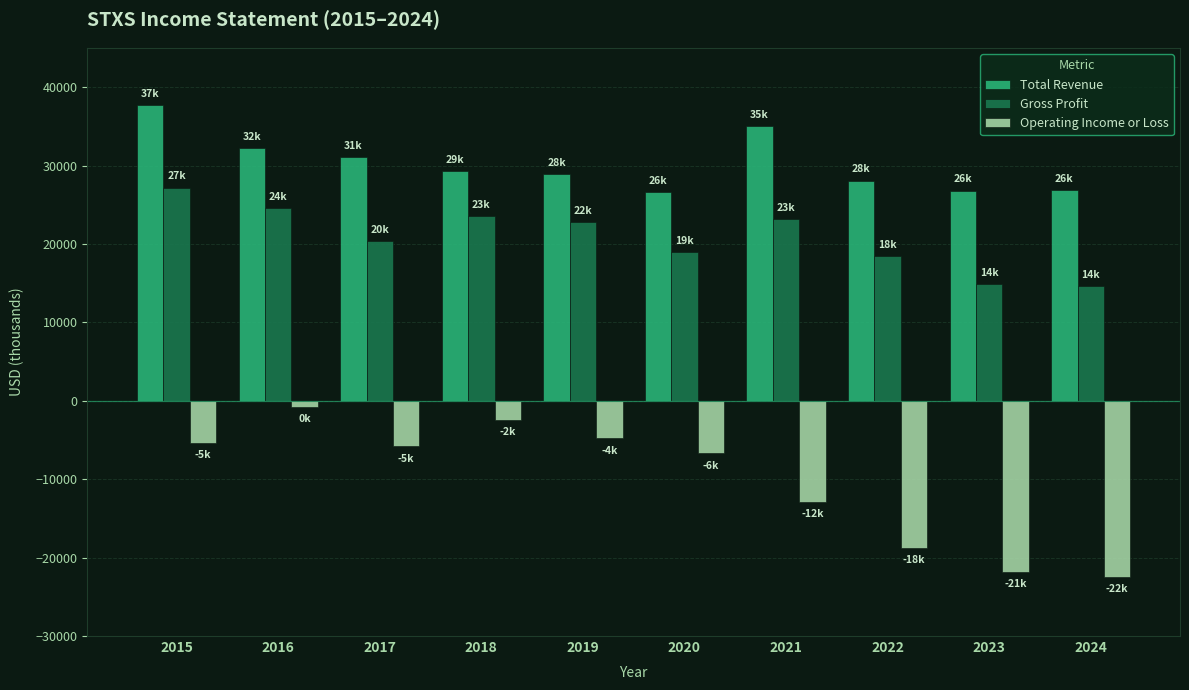

What is the value of the Operating Income or Loss bar at the 7th from the left?

-12900